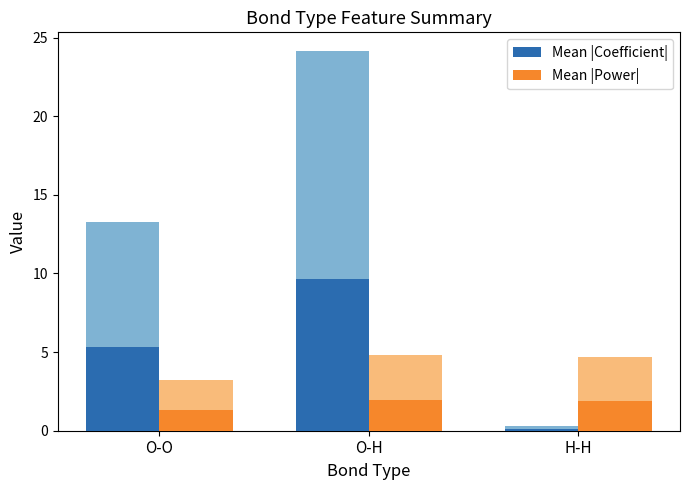

What are all the series names shown in the legend?

Mean |Coefficient|, Mean |Power|